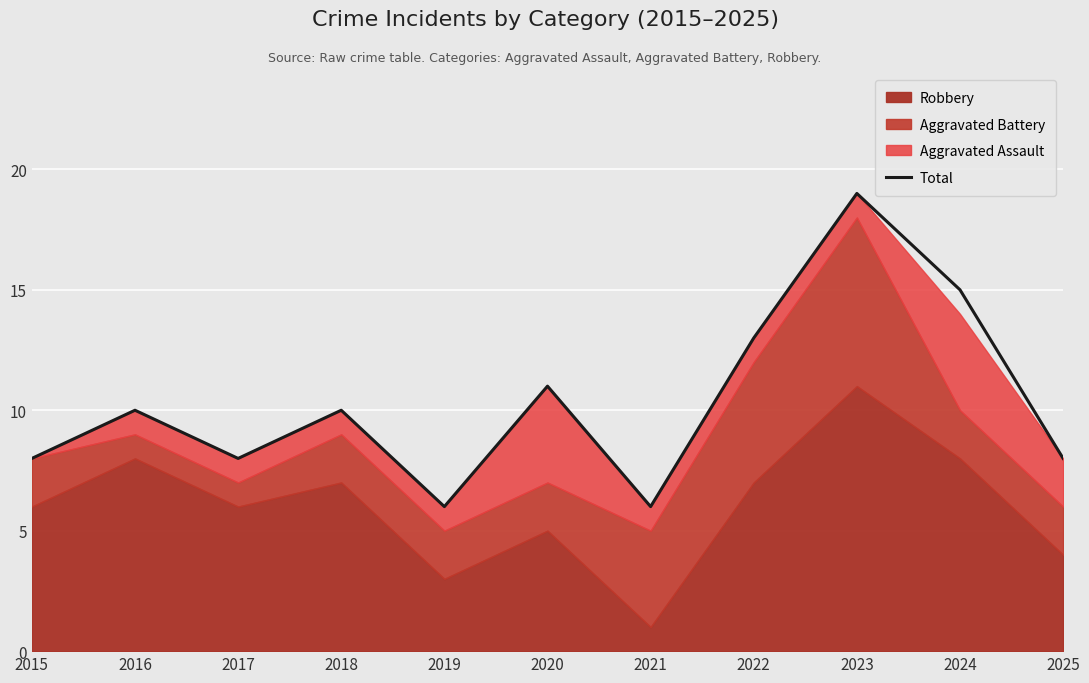

Reading left to right, extract all data points from this chart.

2015=8	2016=10	2017=8	2018=10	2019=6	2020=11	2021=6	2022=13	2023=19	2024=15	2025=8